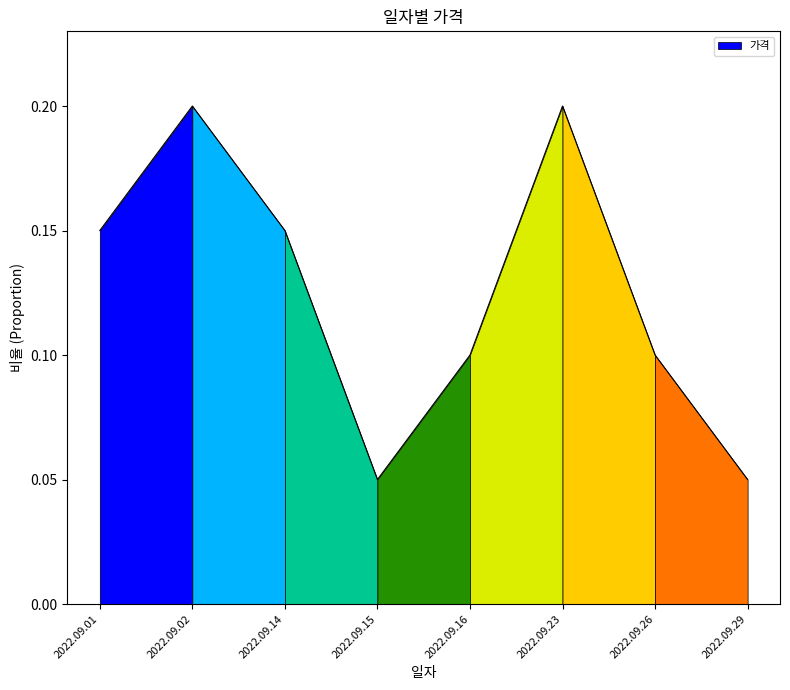

Rank the categories by value from lowest to highest.

2022.09.15, 2022.09.29, 2022.09.16, 2022.09.26, 2022.09.01, 2022.09.14, 2022.09.02, 2022.09.23